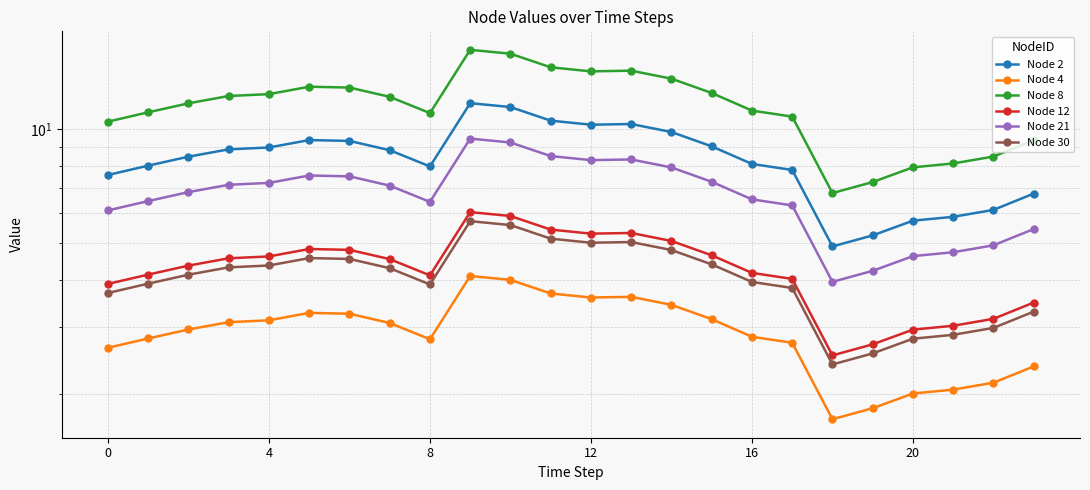

What is the value of the Node 21 point at the 11th from the left?

9.2